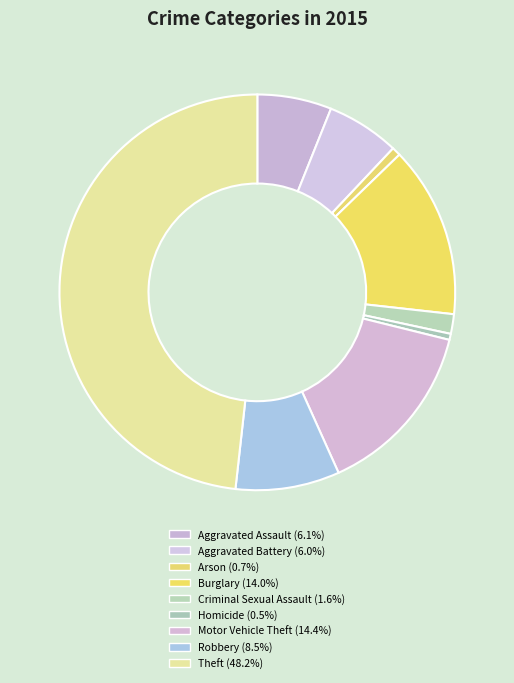

Count the number of slices in the pie.

9